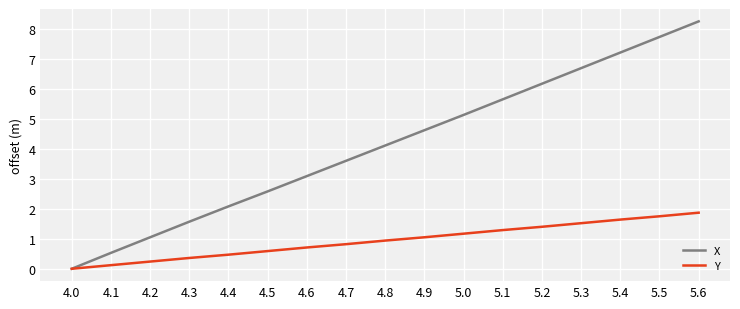

At which category is the sum across all series the highest?

5.6